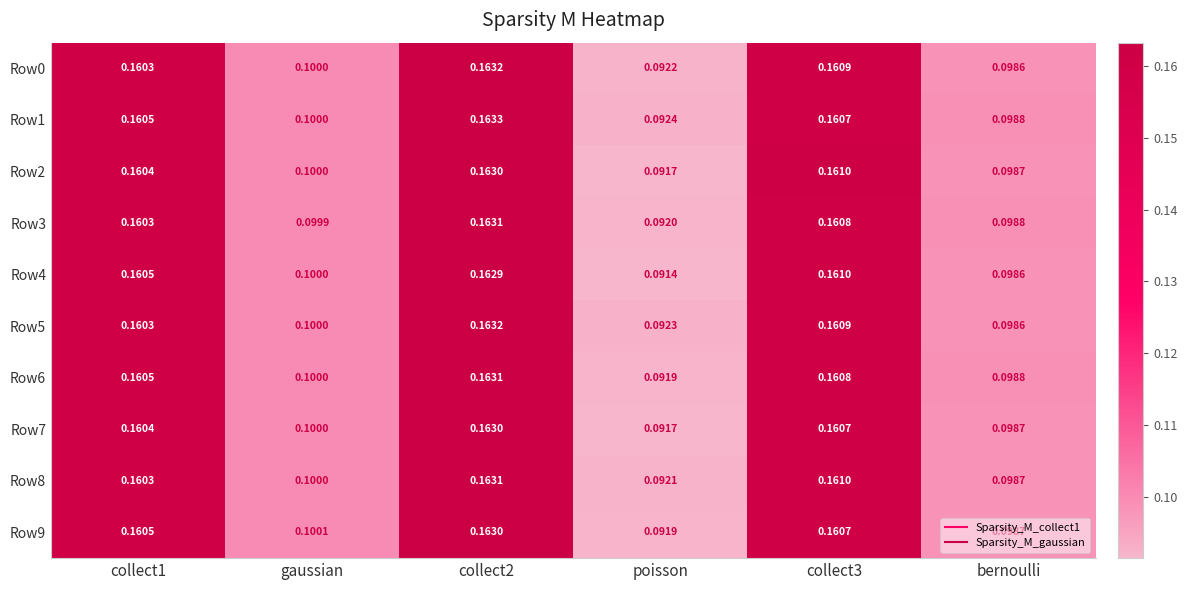

Count the number of categories in the chart.

6